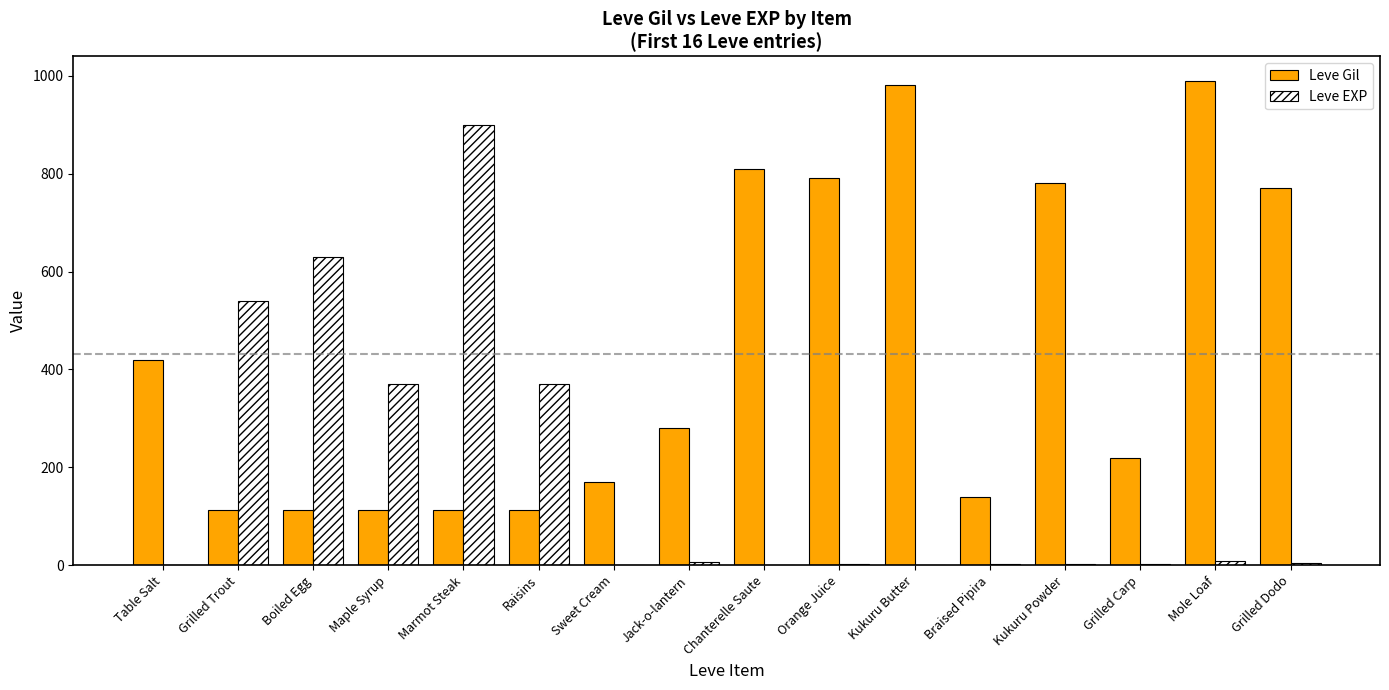

What is the sum of the Leve Gil values at Mole Loaf and Kukuru Powder?

1770